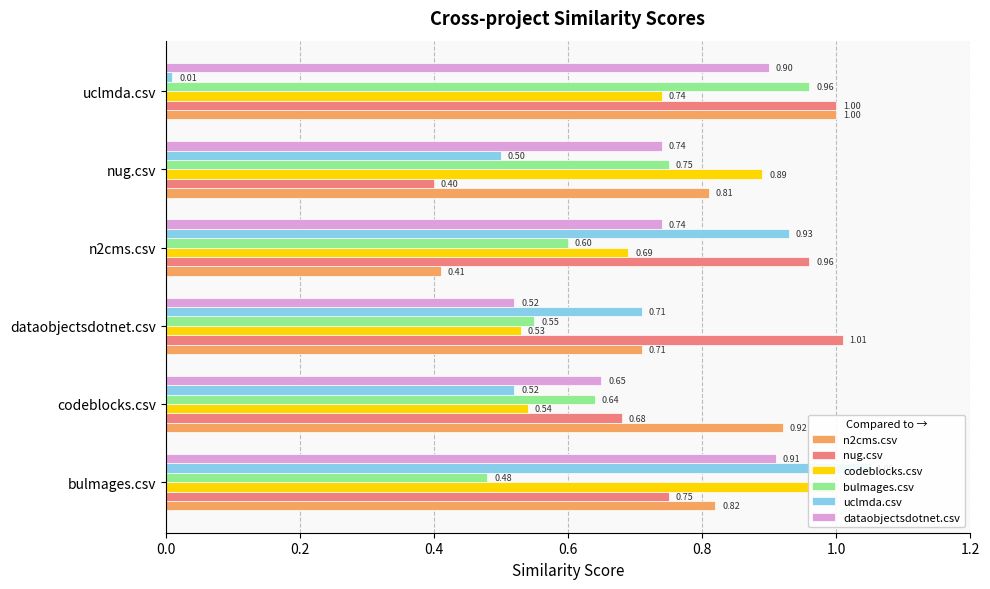

How many bars are there in total?

36